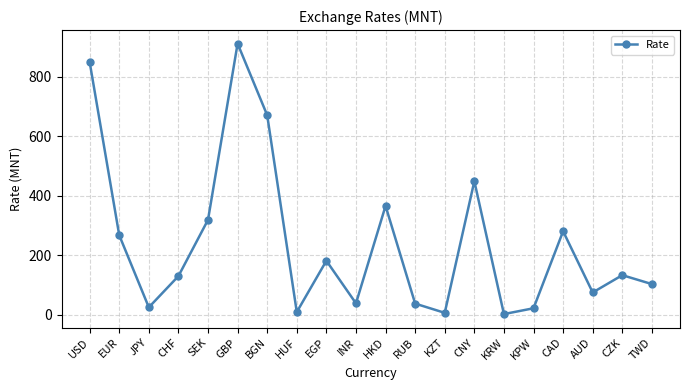

What is the minimum value shown in the chart?

2.4